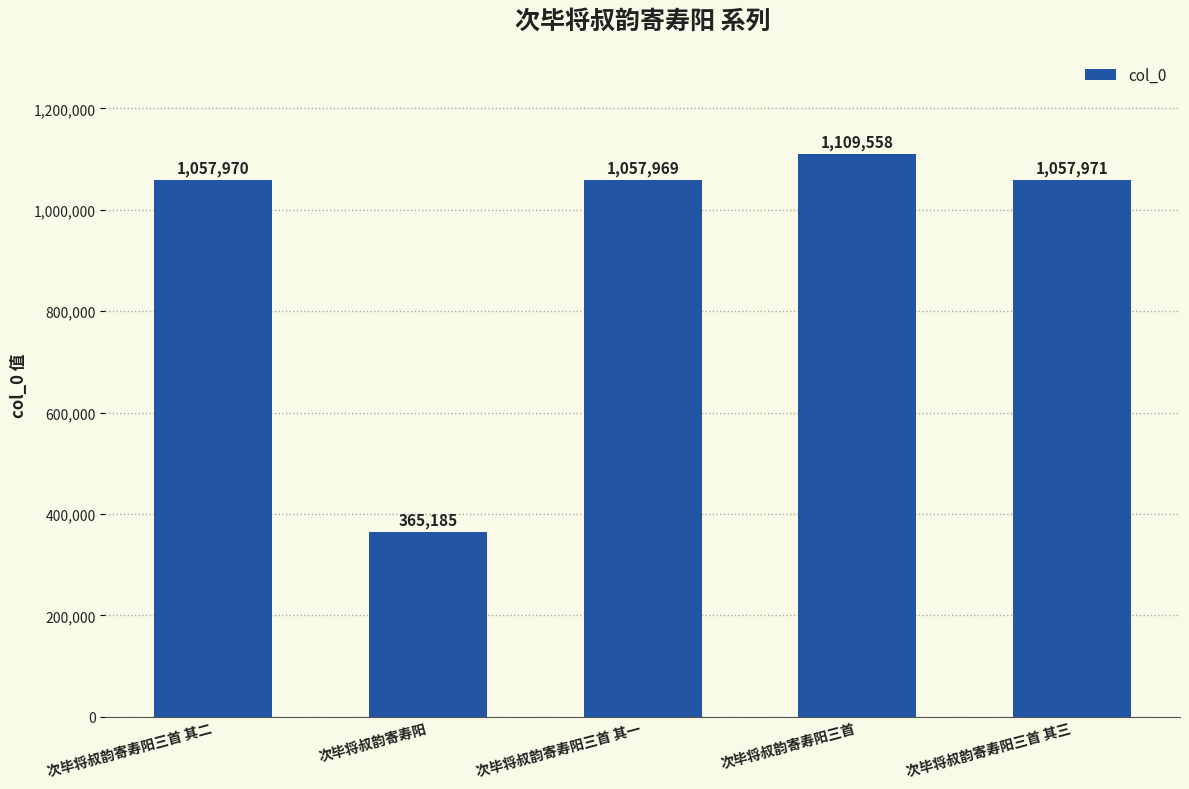

Which label corresponds to the largest value in the chart?

次毕将叔韵寄寿阳三首